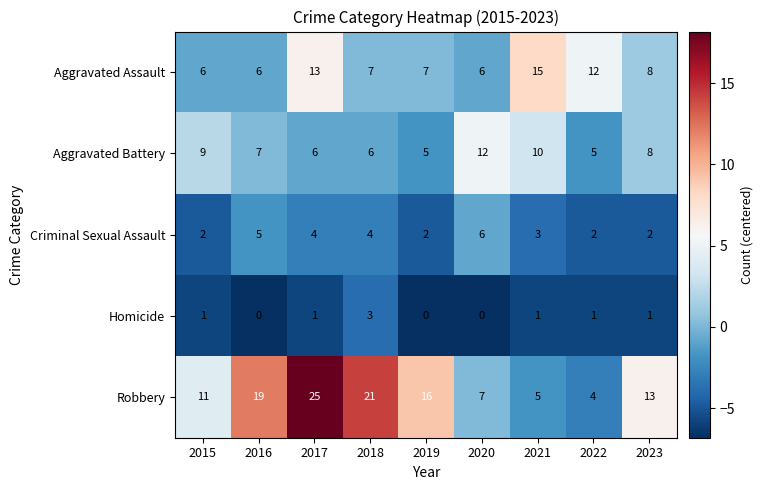

What is the approximate value of Robbery at 2019?

16